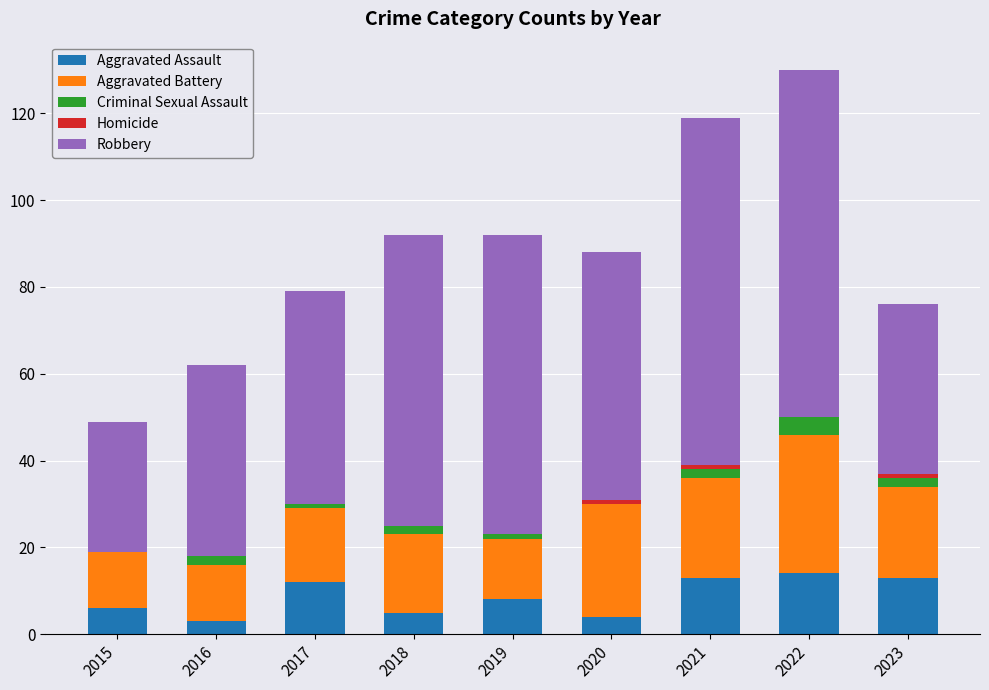

How many series are shown in this chart?

5